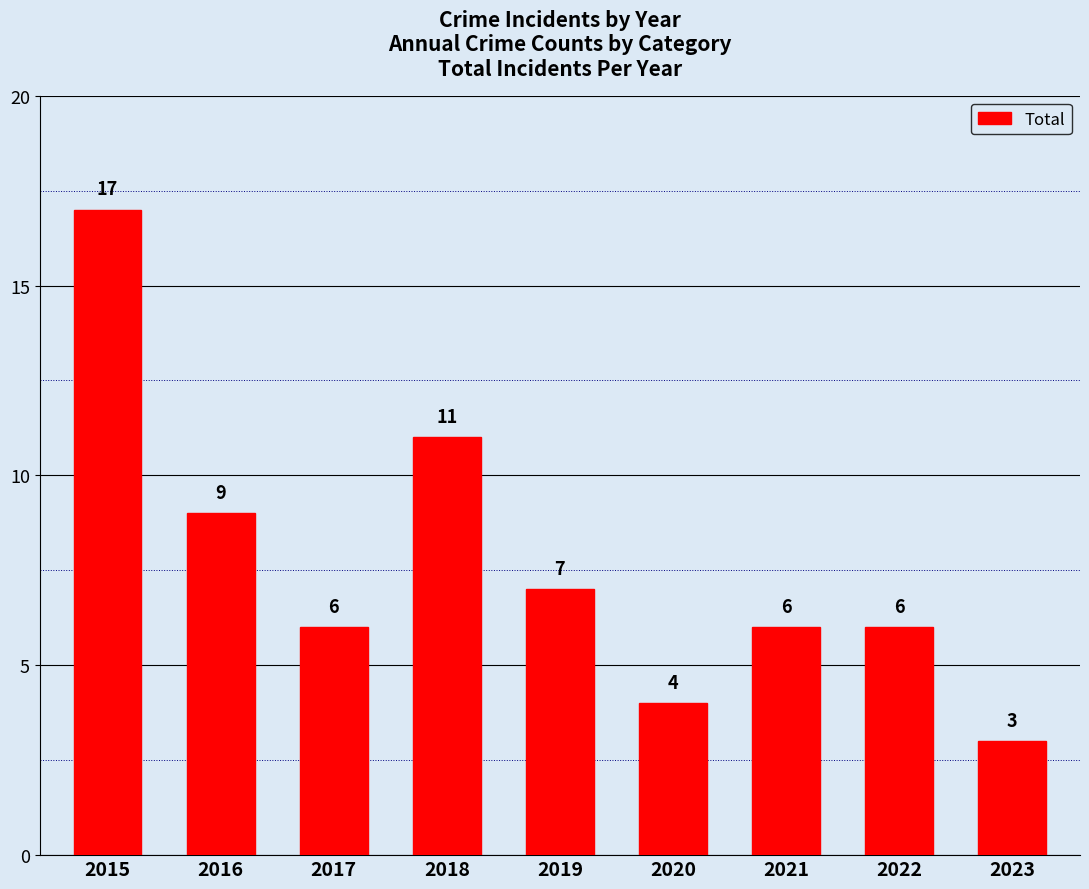

Read the value at 2023, to the nearest 5.

5